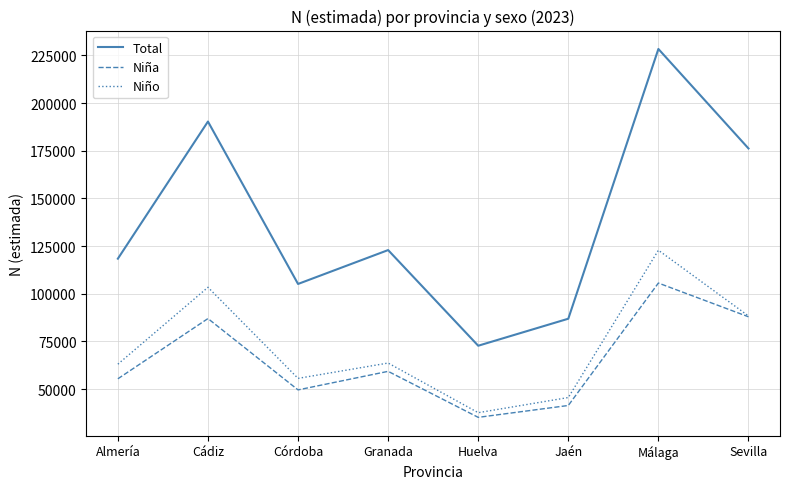

List the labels in order of Total value, smallest first.

Huelva, Jaén, Córdoba, Almería, Granada, Sevilla, Cádiz, Málaga